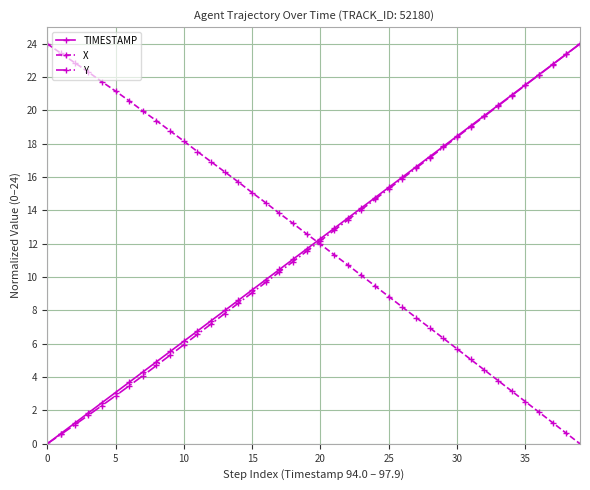

Count the number of categories in the chart.

40